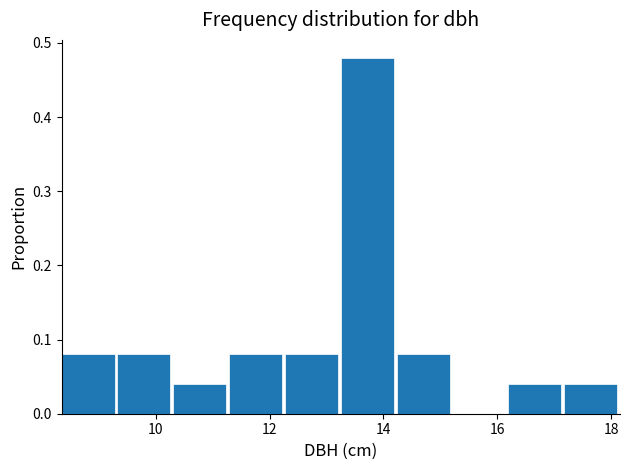

Reading left to right, transcribe this chart: for each bar, give the range it covers on the x-axis and its height. Neither the bar edges nor the heights are printed on the chart, so give them approximately, as read against the axes.

8.4 to 9.4: 0.08
9.4 to 10.4: 0.08
10.4 to 11.2: 0.04
11.2 to 12.2: 0.08
12.2 to 13.2: 0.08
13.2 to 14.2: 0.48
14.2 to 15.2: 0.08
15.2 to 16.2: 0
16.2 to 17.2: 0.04
17.2 to 18.2: 0.04